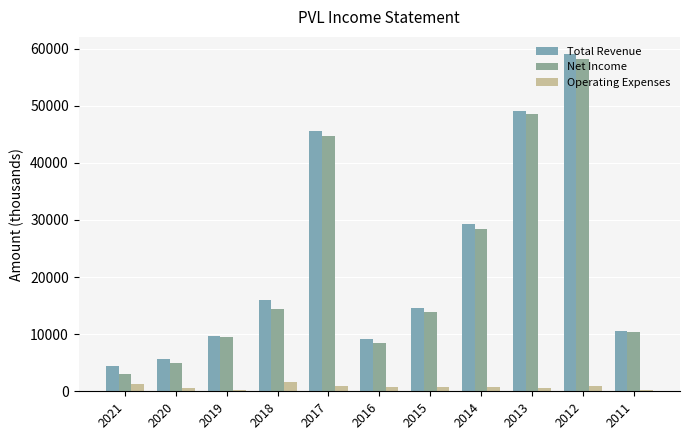

What is the greatest value displayed?

59100